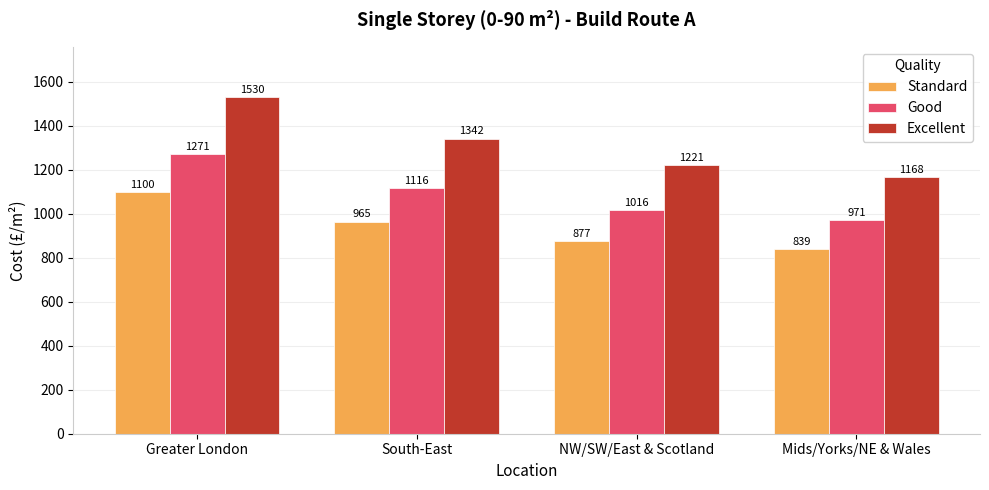

What is the difference between the maximum and minimum values in the Good series?

300